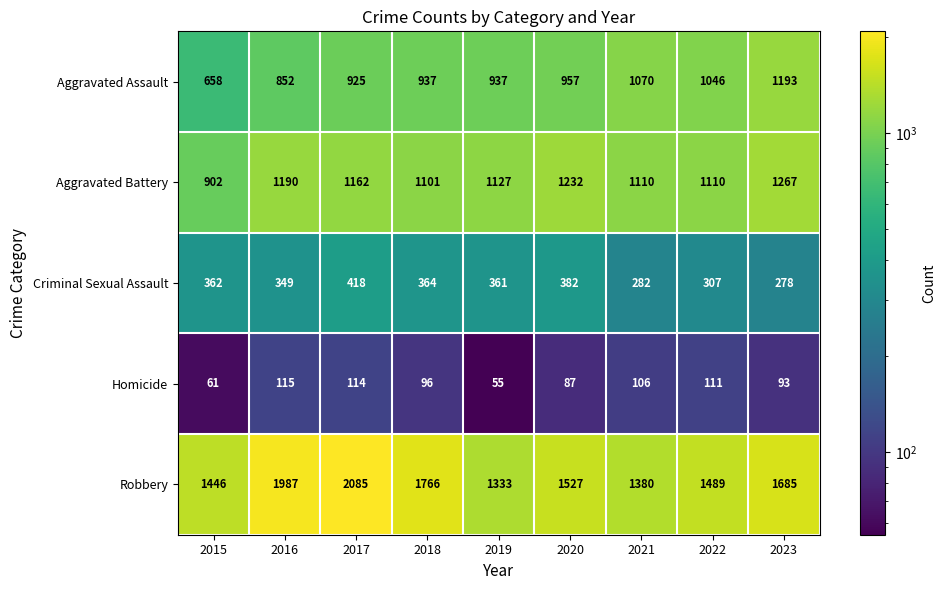

What is the average value of the Robbery series?

1633